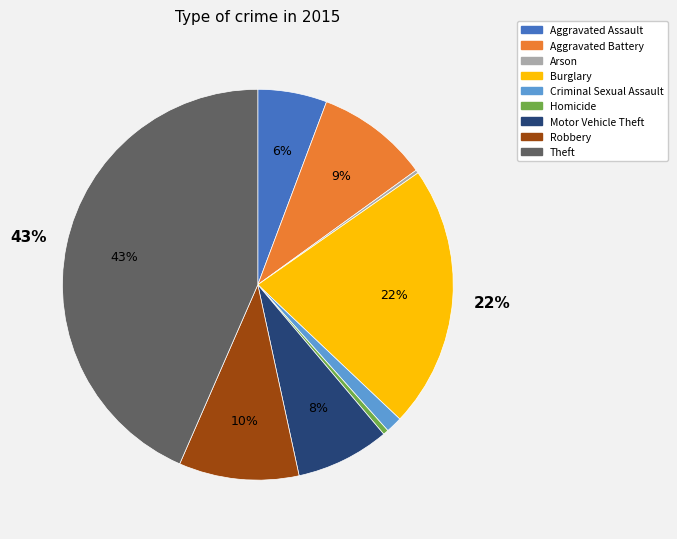

To the nearest percent, what portion does Motor Vehicle Theft represent?

8%